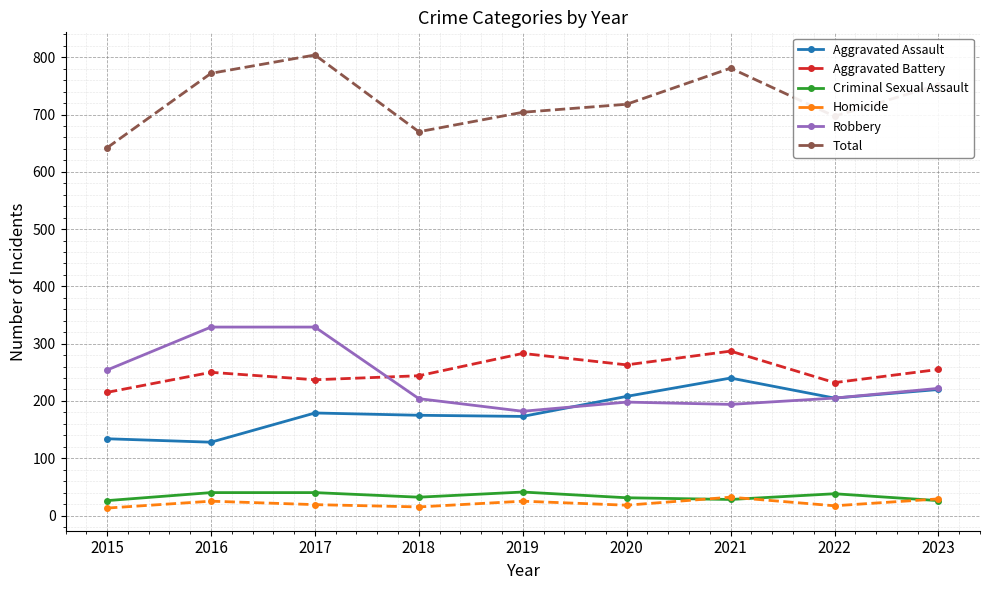

What is the difference between the Aggravated Battery values at 2022 and 2018?

12